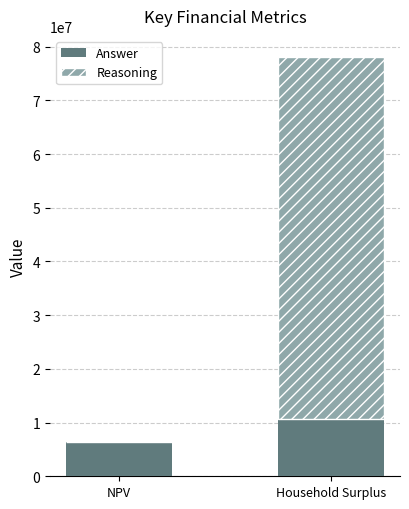

At which category is the sum across all series the highest?

Household Surplus